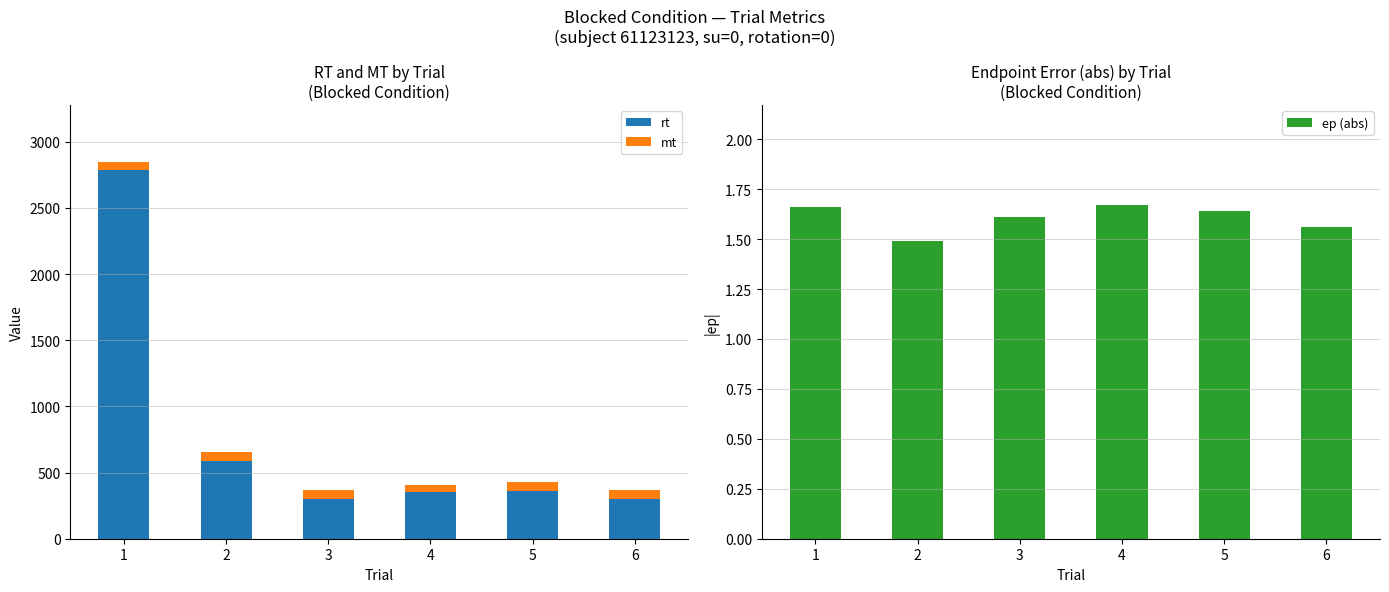

Is it true that ep (abs) equals 1.0 at 4?

False